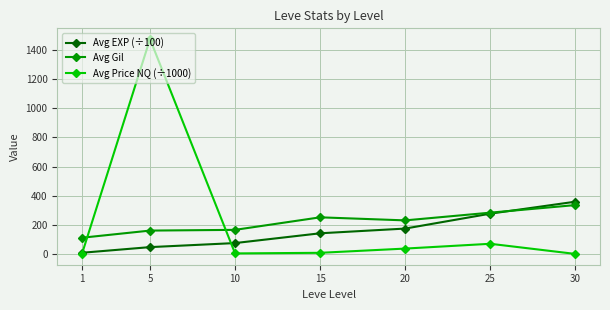

Is the value of Avg Gil at 5 greater than the value of Avg Price NQ (÷1000) at 25?

Yes